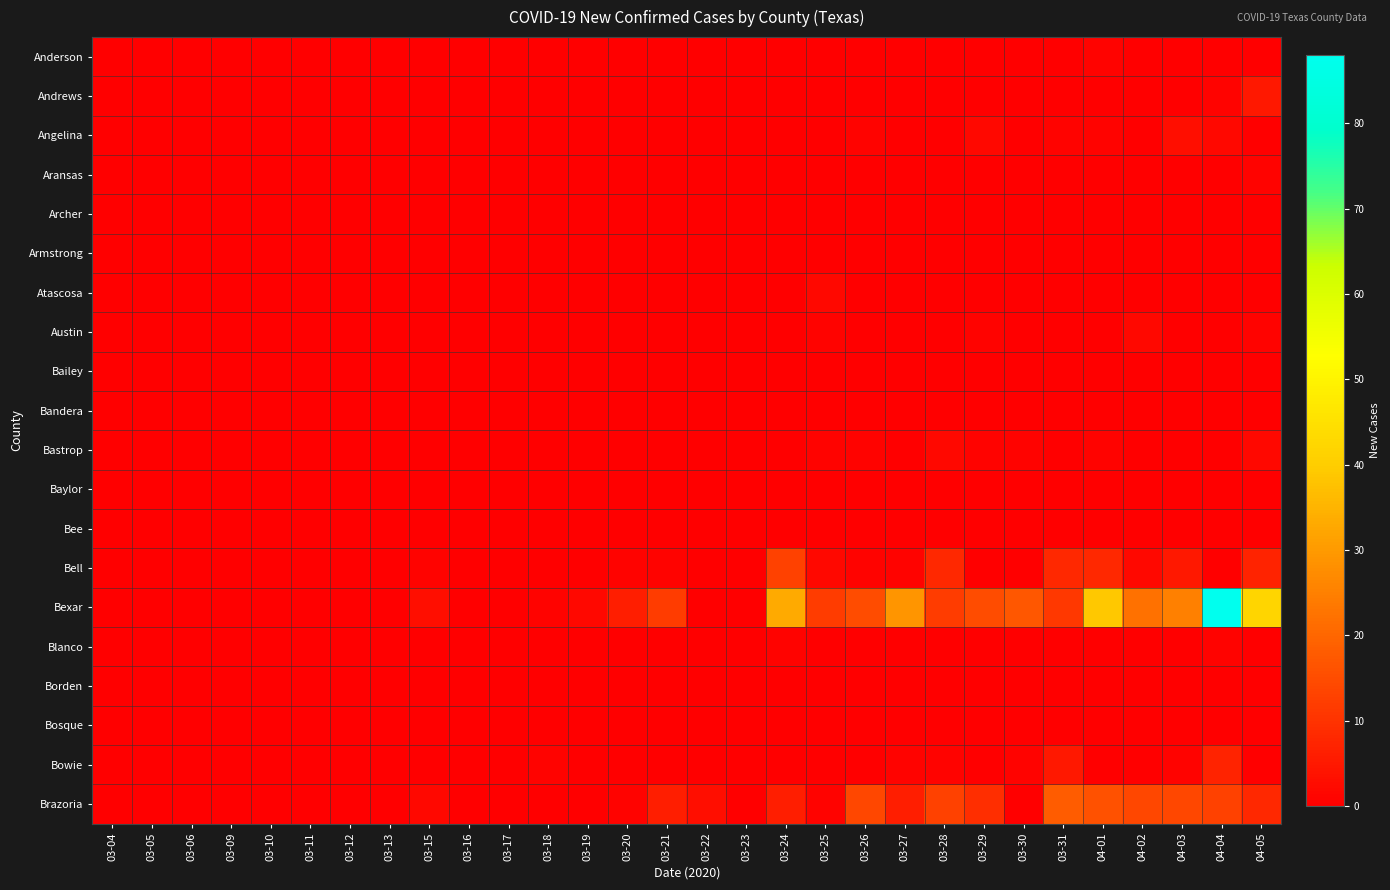

Which series has the largest total across all categories?

Bexar